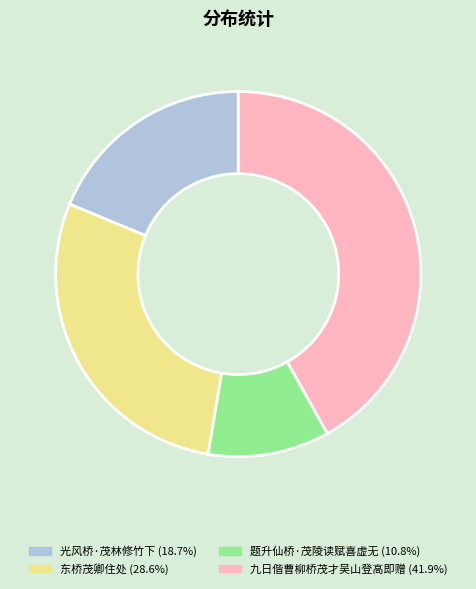

Is it true that 东桥茂卿住处 is 43% of the pie?

False